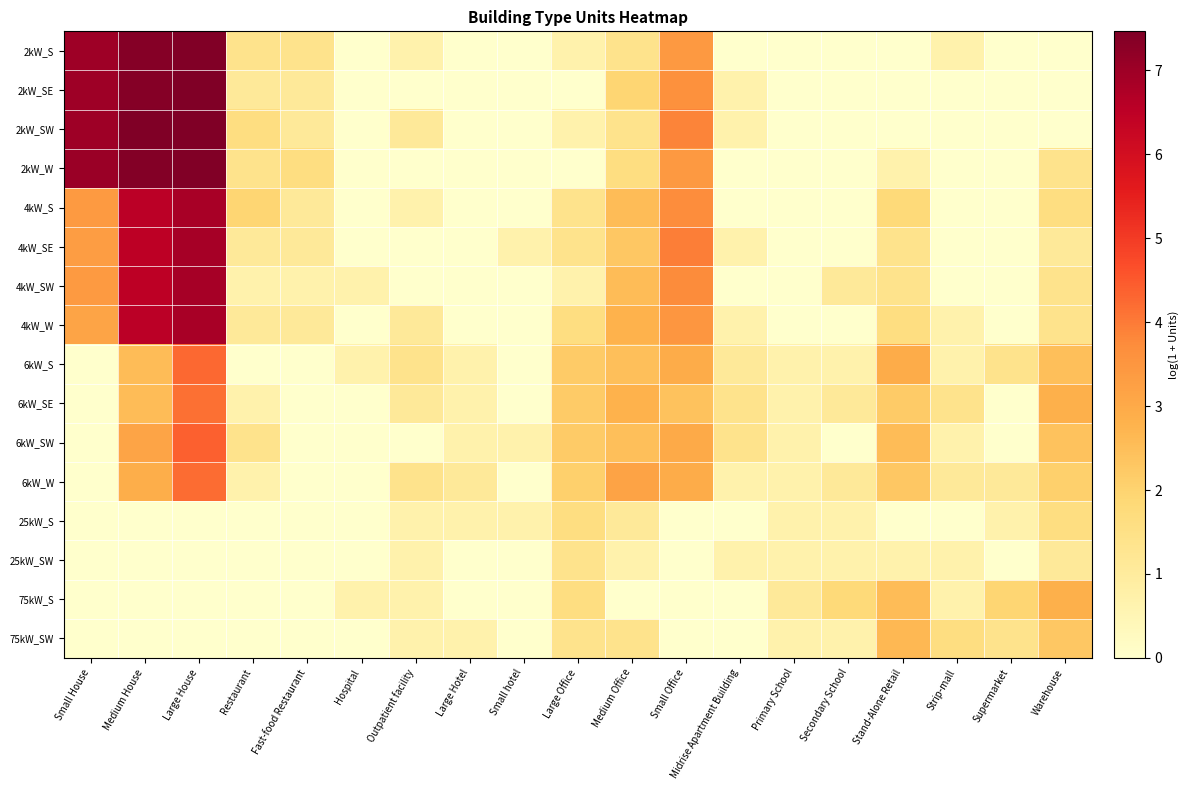

Which label corresponds to the largest value in the chart?

Large House